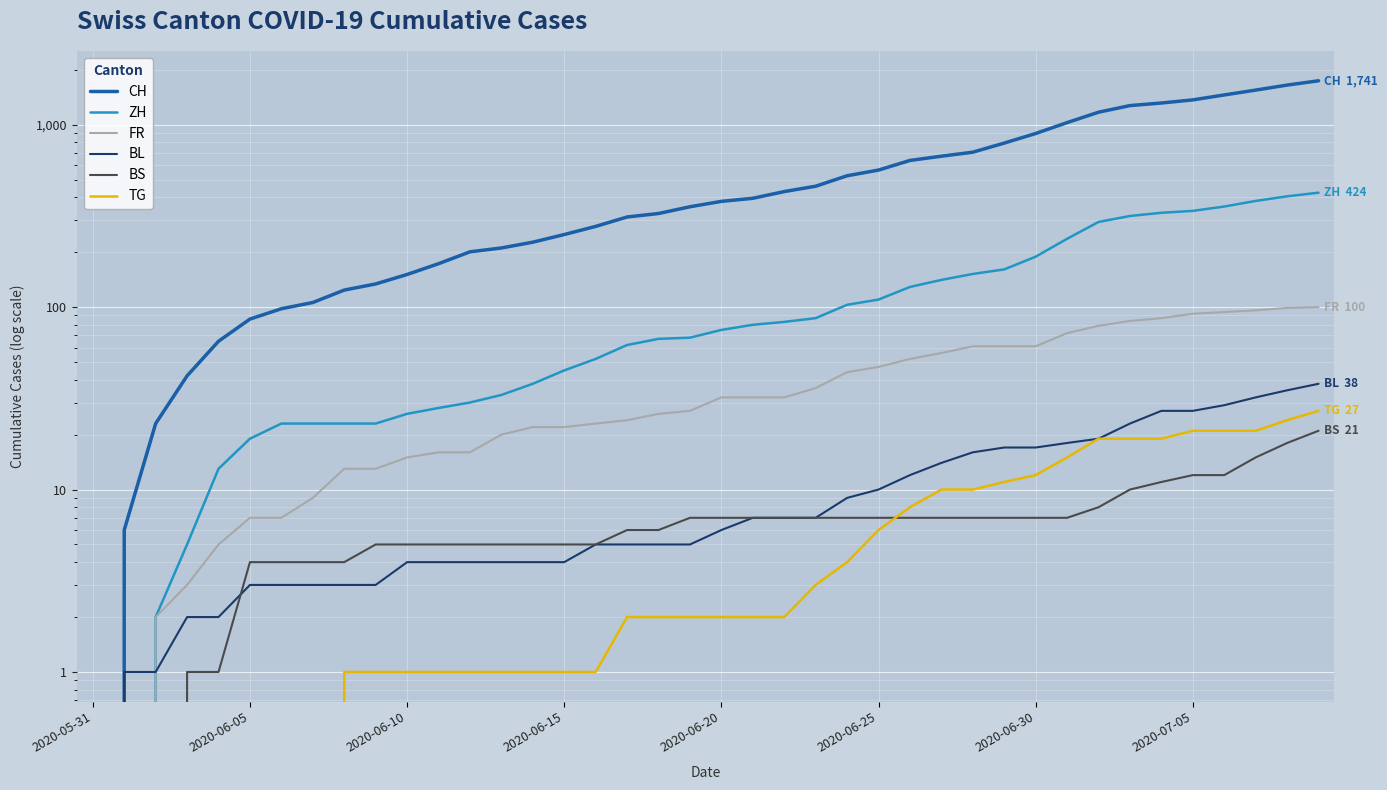

How many data points does each series have?

40